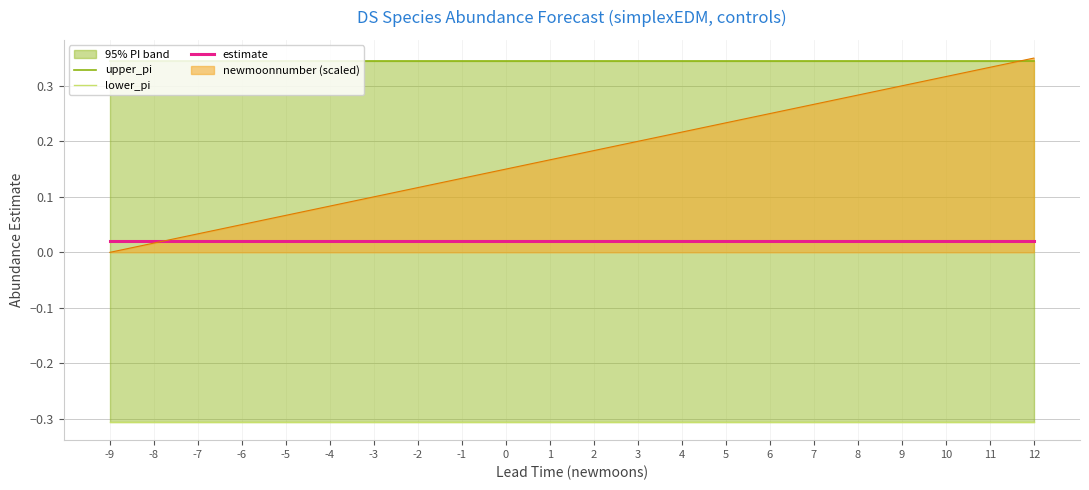

Reading left to right, extract all data points from this chart.

upper_pi: -9=0.3	-8=0.3	-7=0.3	-6=0.3	-5=0.3	-4=0.3	-3=0.3	-2=0.3	-1=0.3	0=0.3	1=0.3	2=0.3	3=0.3	4=0.3	5=0.3	6=0.3	7=0.3	8=0.3	9=0.3	10=0.3	11=0.3	12=0.3
lower_pi: -9=-0.3	-8=-0.3	-7=-0.3	-6=-0.3	-5=-0.3	-4=-0.3	-3=-0.3	-2=-0.3	-1=-0.3	0=-0.3	1=-0.3	2=-0.3	3=-0.3	4=-0.3	5=-0.3	6=-0.3	7=-0.3	8=-0.3	9=-0.3	10=-0.3	11=-0.3	12=-0.3
estimate: -9=0.0	-8=0.0	-7=0.0	-6=0.0	-5=0.0	-4=0.0	-3=0.0	-2=0.0	-1=0.0	0=0.0	1=0.0	2=0.0	3=0.0	4=0.0	5=0.0	6=0.0	7=0.0	8=0.0	9=0.0	10=0.0	11=0.0	12=0.0